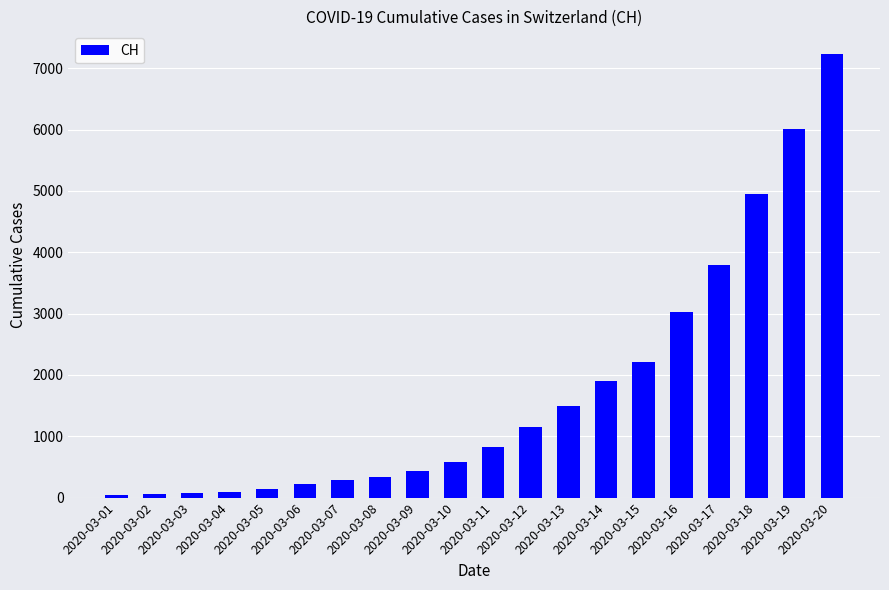

The value at 2020-03-09 is 165. True or false?

False